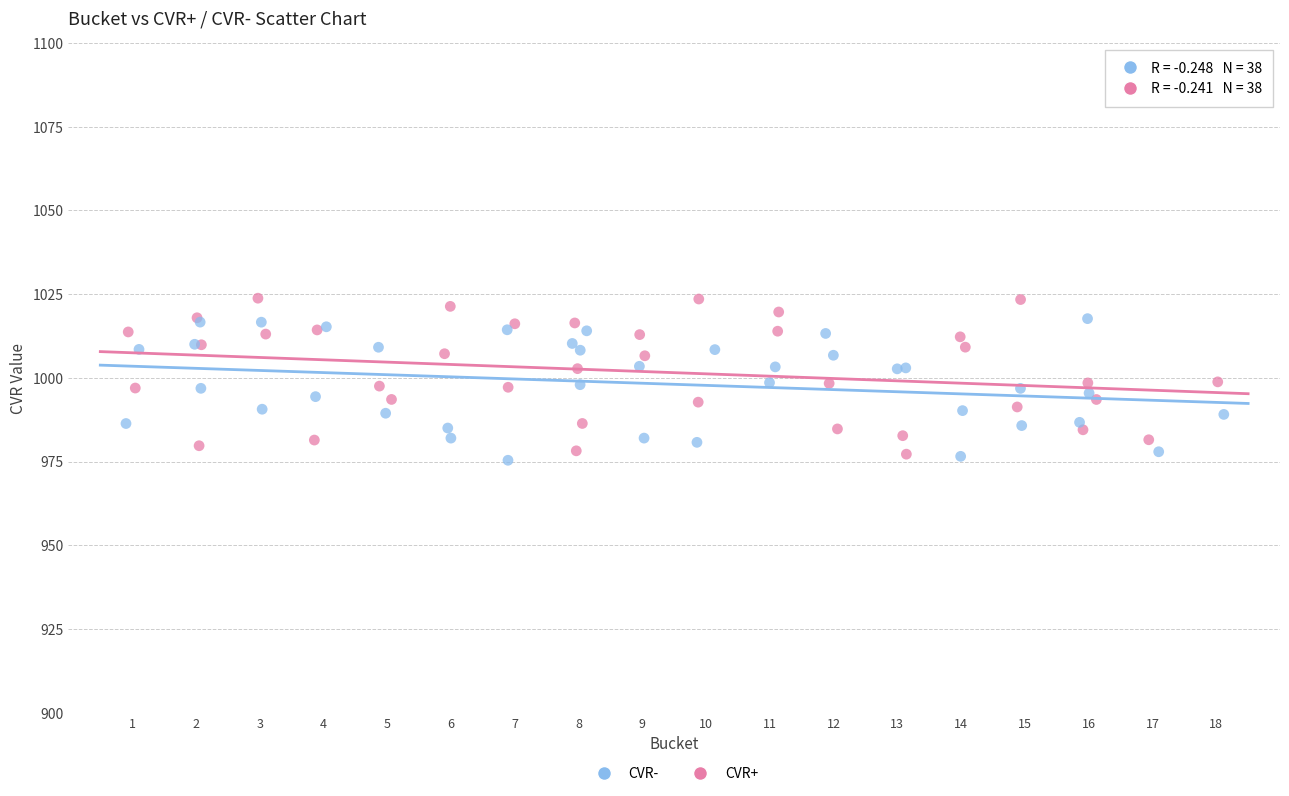

Which series reaches the maximum Y coordinate?

CVR+